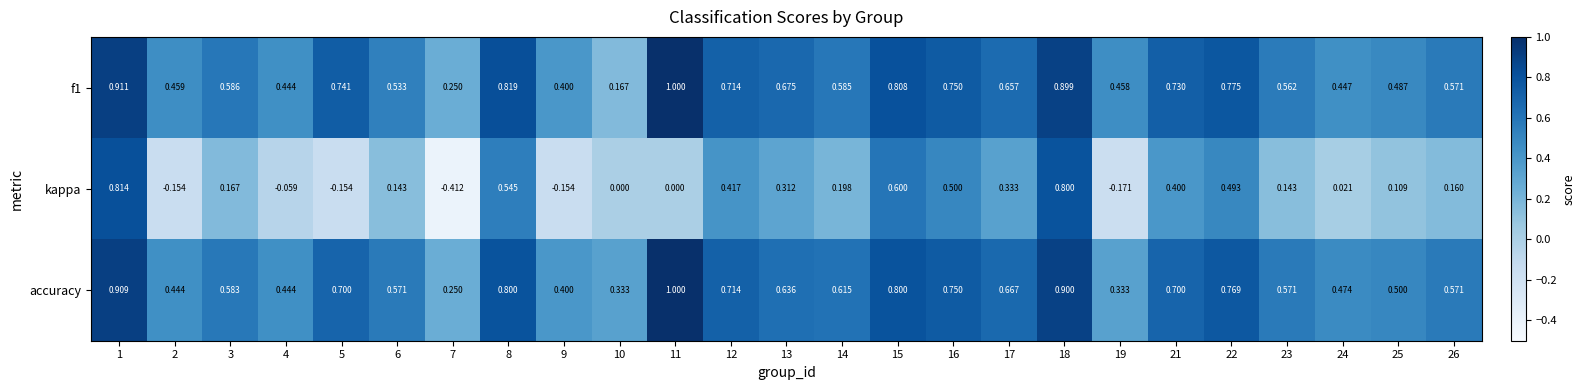

Is the value of accuracy at 10 greater than the value of kappa at 16?

No